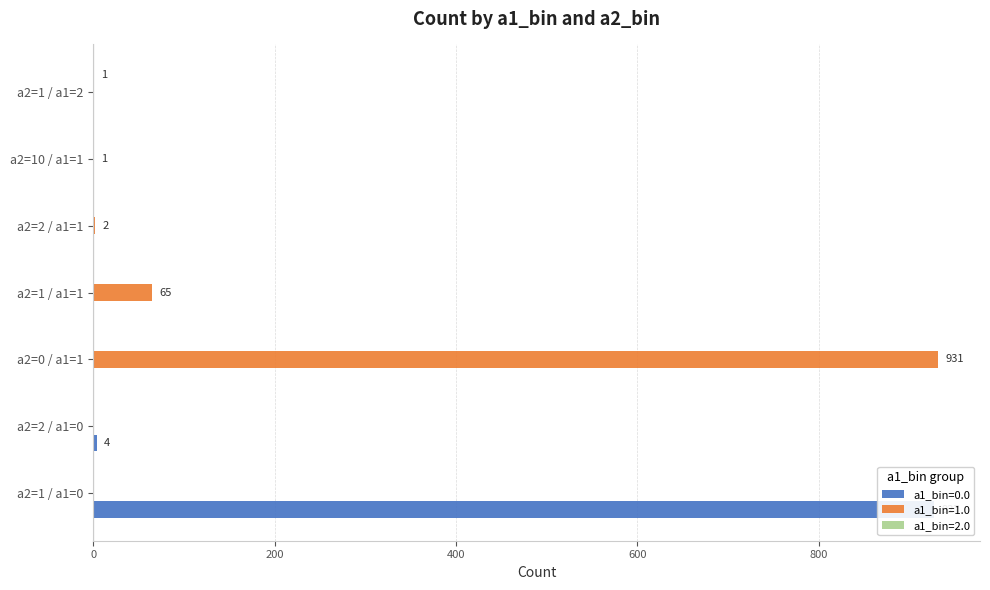

Where is a1_bin=1.0 nearest to the value 465?

a2=1 / a1=1